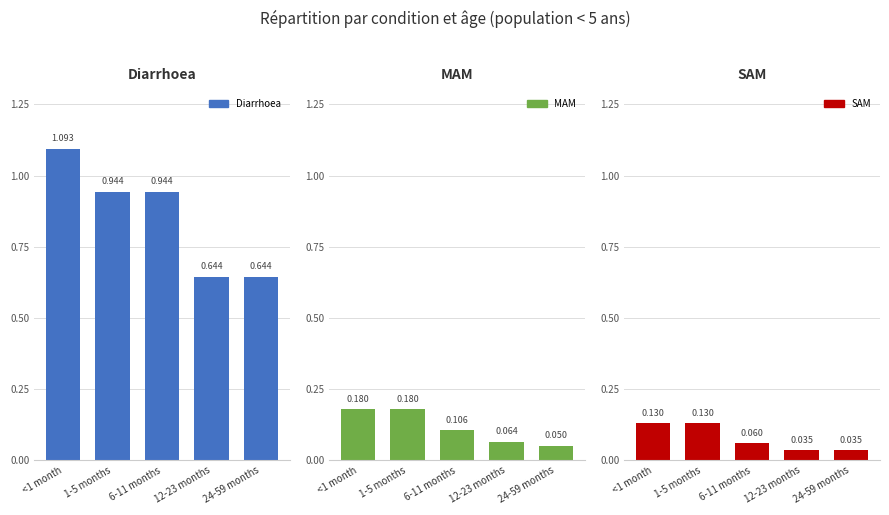

Which series changed the most between 1-5 months and 24-59 months?

Diarrhoea